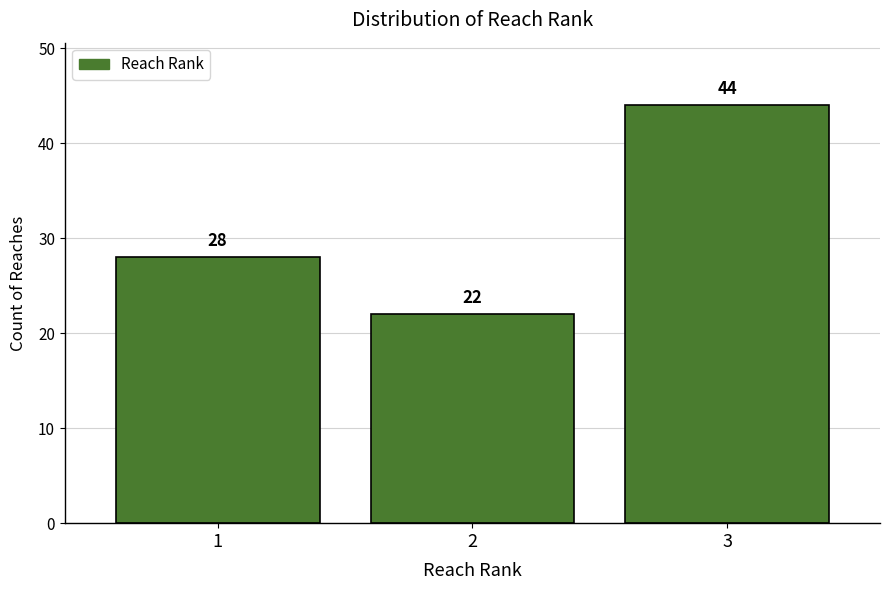

Reading left to right, transcribe all the data shown in this chart.

1=28	2=22	3=44